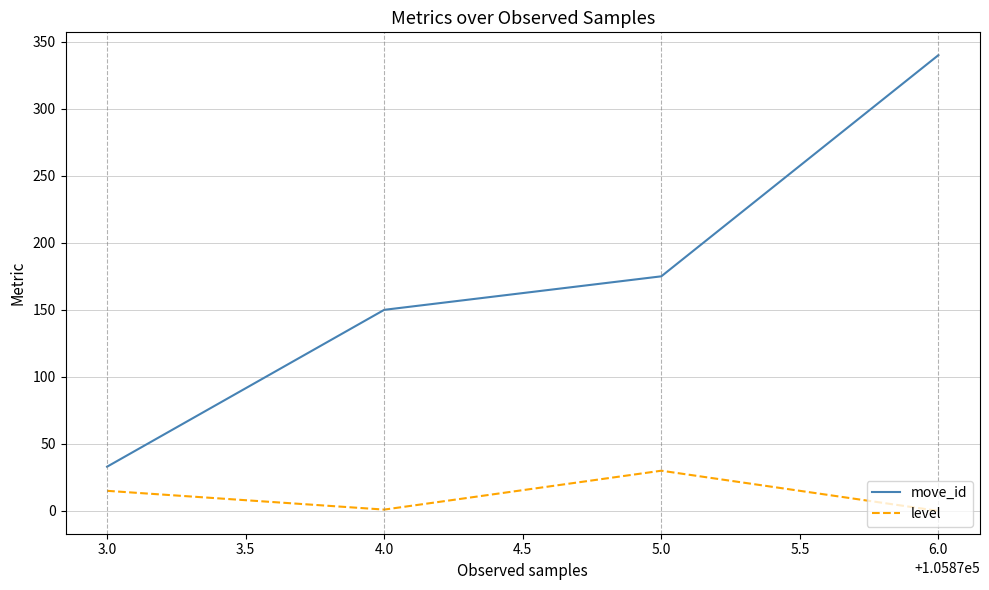

Which series has the largest total across all categories?

move_id